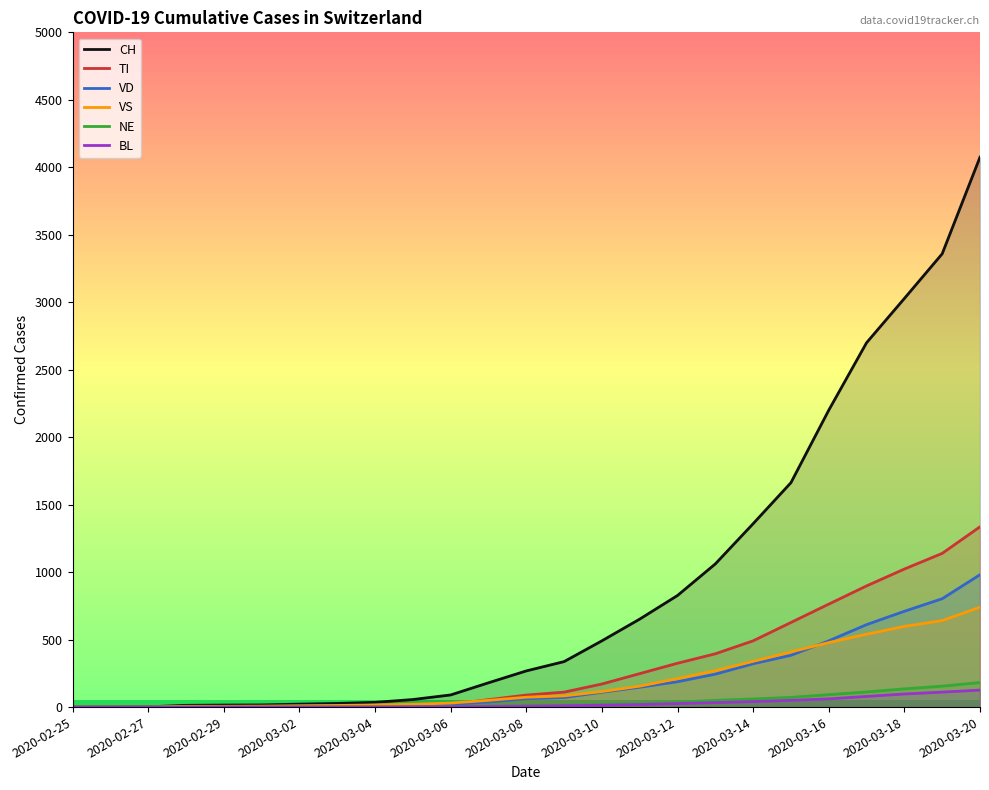

List the series in order of their peak value, highest first.

CH, TI, VD, VS, NE, BL